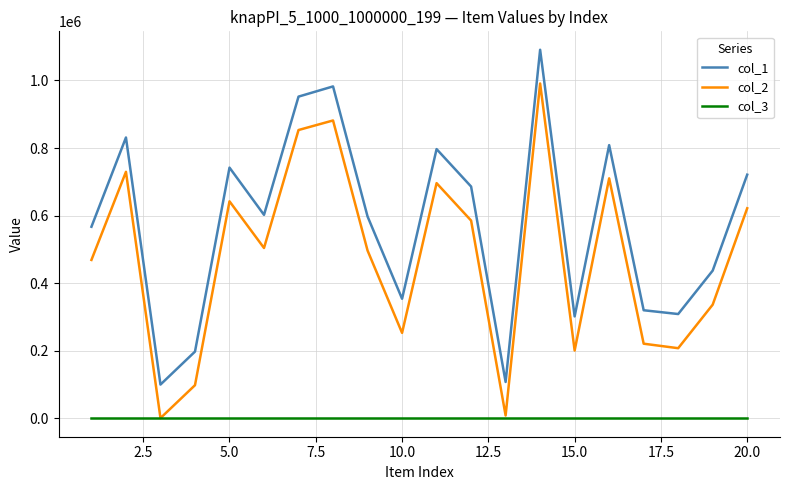

What is the difference between the maximum and minimum values in the col_1 series?

991159